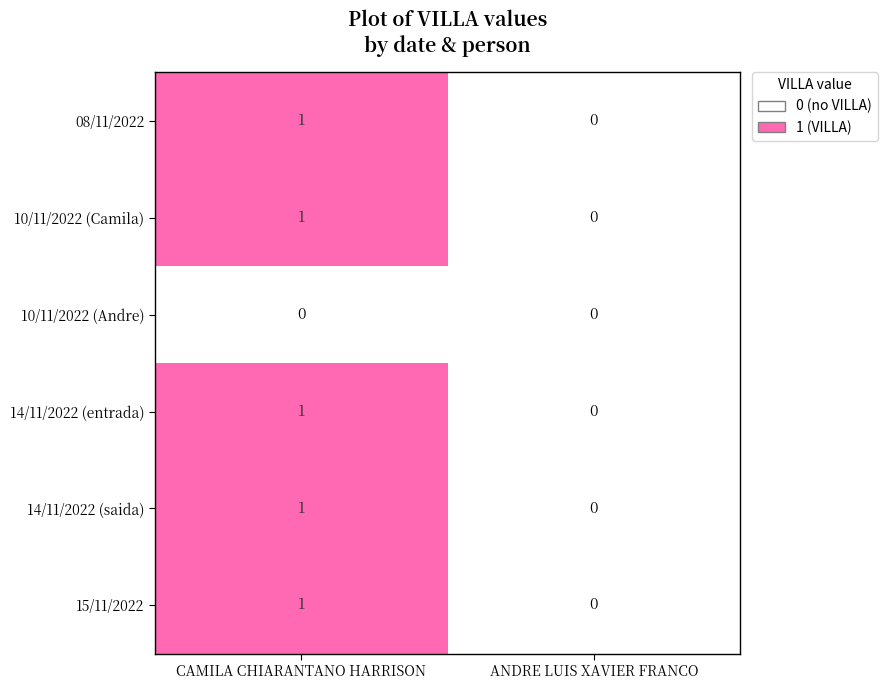

How many series are shown in this chart?

6